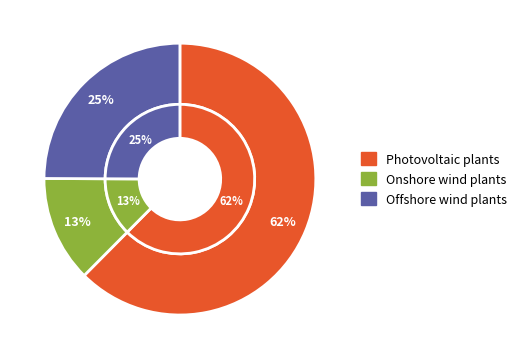

Rank the categories by value from lowest to highest.

Onshore wind plants, Offshore wind plants, Photovoltaic plants